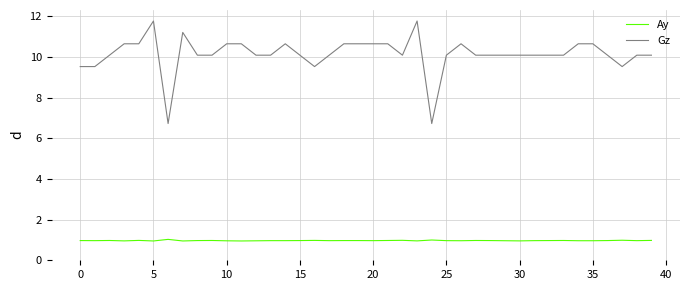

What is the maximum value for Ay?

1.0